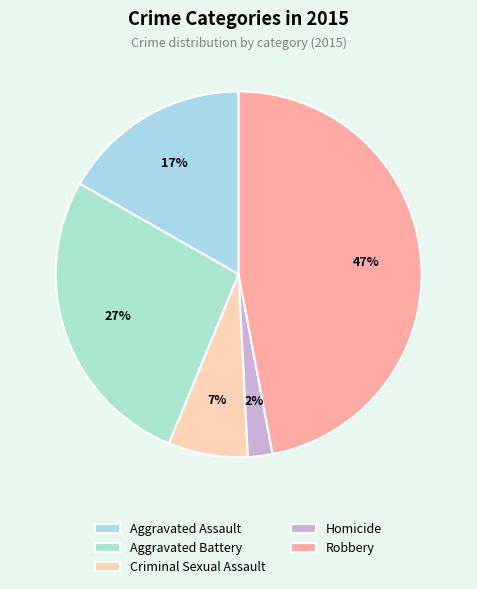

Which slice is the largest?

Robbery